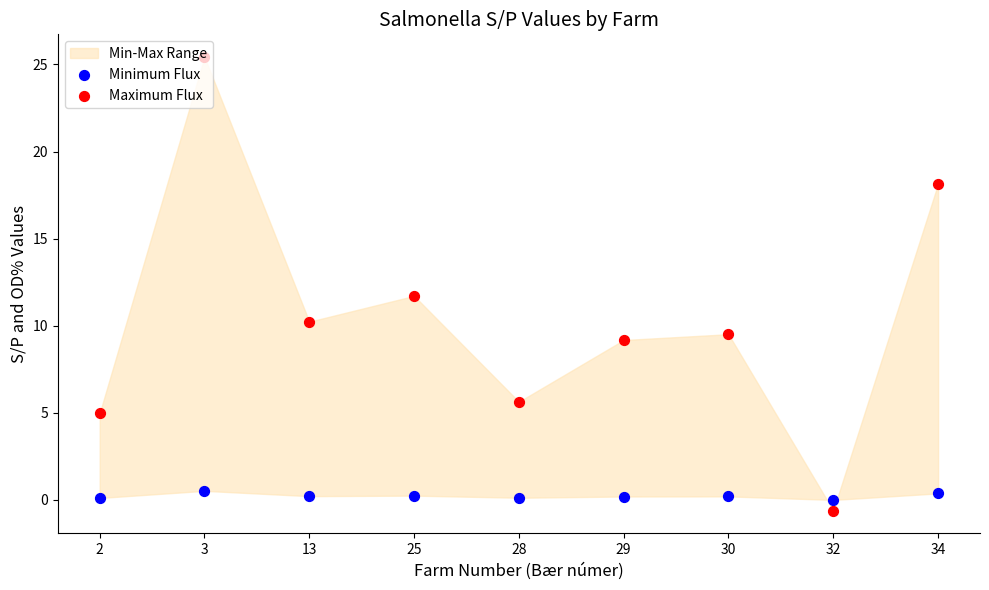

What is the total value across all series at 29?

9.4